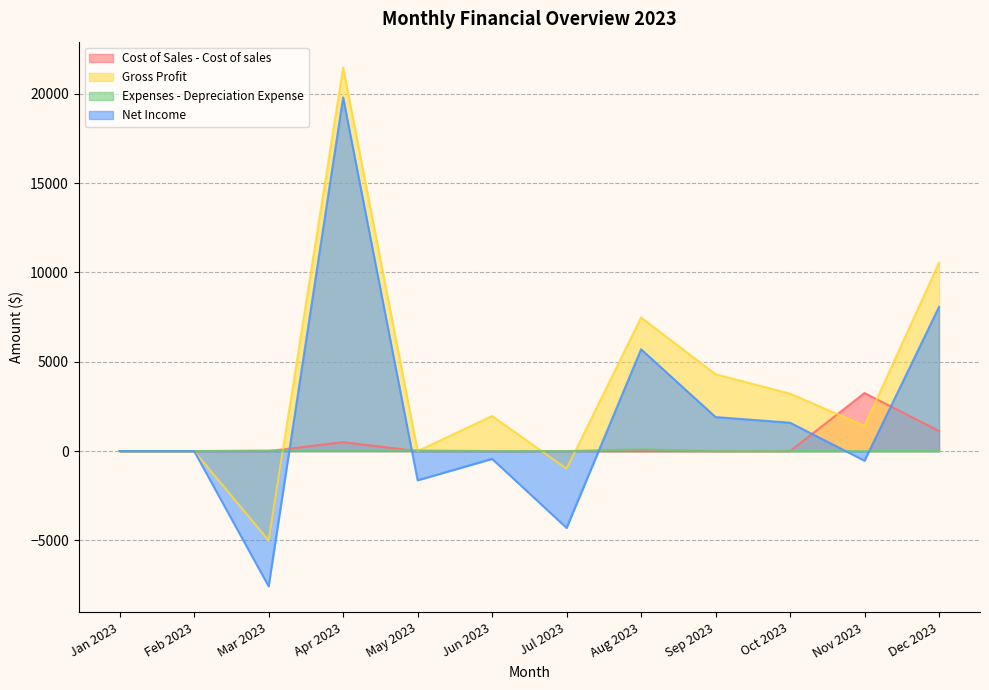

At which category is the sum across all series the highest?

Apr 2023